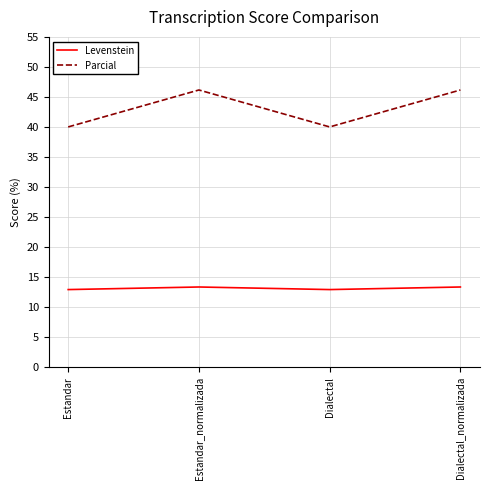

Count the number of categories in the chart.

4